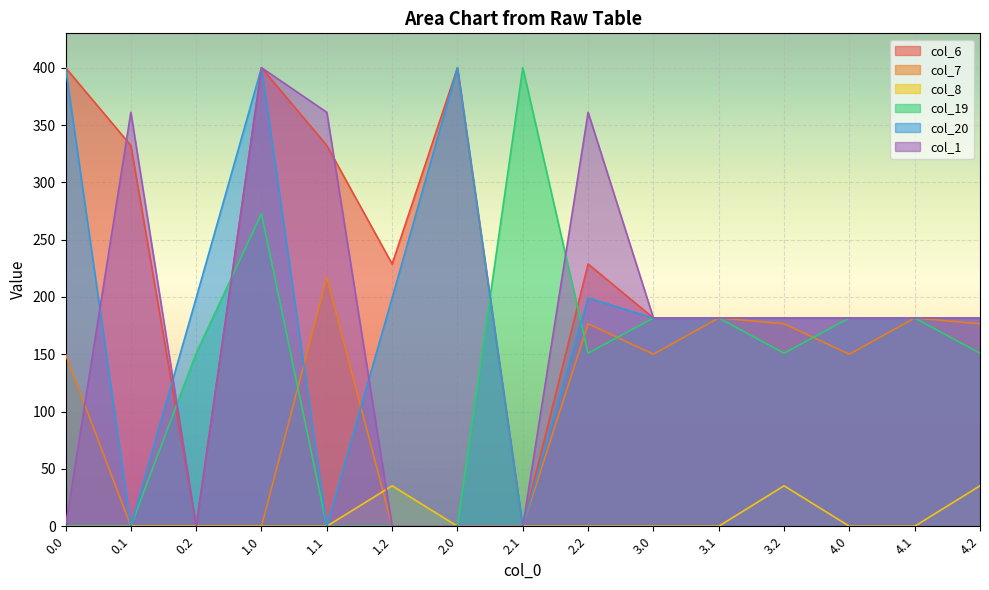

Reading left to right, what are all the values shown in this chart?

col_6: 400.0	332.2	0.0	400.0	332.2	228.8	400.0	0.0	228.8	181.7	181.7	181.7	181.7	181.7	181.7
col_7: 150.1	0.0	0.0	0.0	217.1	0.0	0.0	0.0	176.6	150.1	181.7	176.6	150.1	181.7	176.6
col_8: 0.0	0.0	0.0	0.0	0.0	35.3	0.0	0.0	0.0	0.0	0.0	35.3	0.0	0.0	35.3
col_19: 0.0	0.0	151.0	272.7	0.0	0.0	0.0	400.0	151.0	181.7	181.7	151.0	181.7	181.7	151.0
col_20: 400.0	0.0	199.2	400.0	0.0	199.2	400.0	0.0	199.2	181.7	181.7	181.7	181.7	181.7	181.7
col_1: 0.0	361.1	0.0	400.0	361.1	0.0	0.0	0.0	361.1	181.7	181.7	181.7	181.7	181.7	181.7